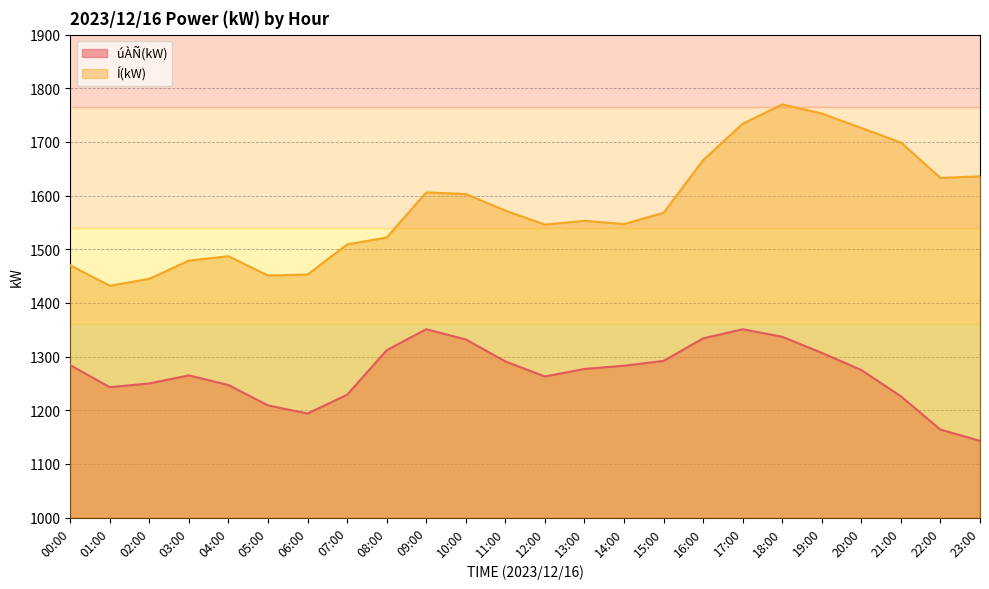

Rank the series by their average value, from lowest to highest.

úÀÑ(kW), Í(kW)